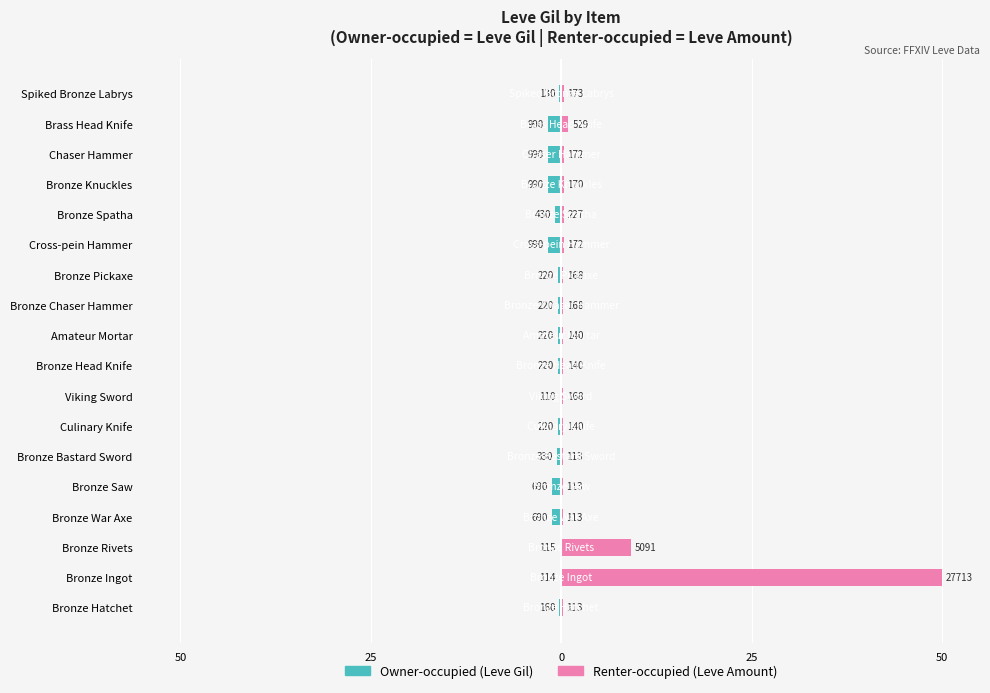

Which series has the largest total across all categories?

Renter-occupied